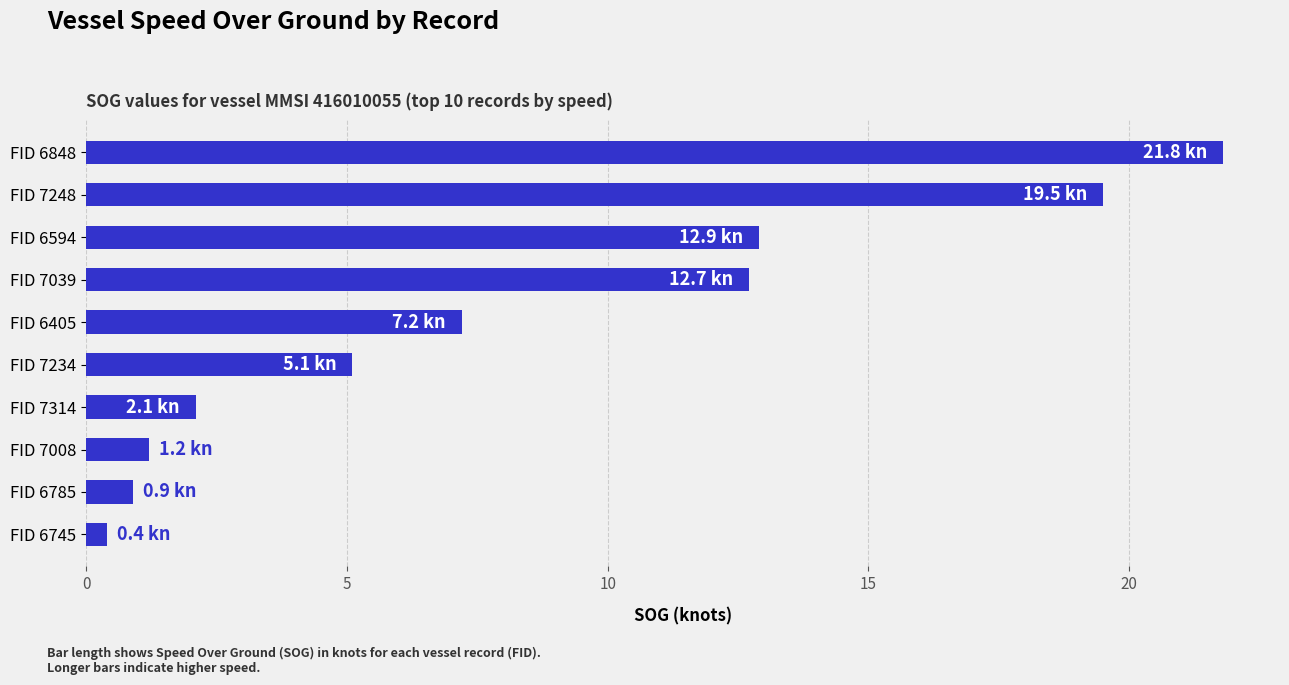

List the labels in order of value, largest first.

FID 6848, FID 7248, FID 6594, FID 7039, FID 6405, FID 7234, FID 7314, FID 7008, FID 6785, FID 6745